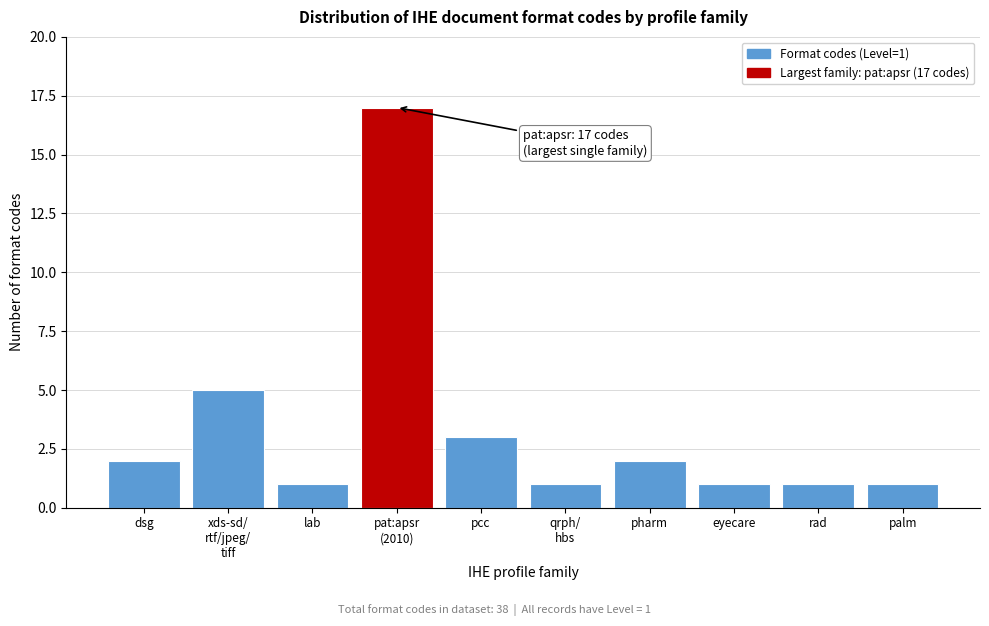

Reading right to left, extract all data points from this chart.

1	1	1	2	1	3	17	1	5	2